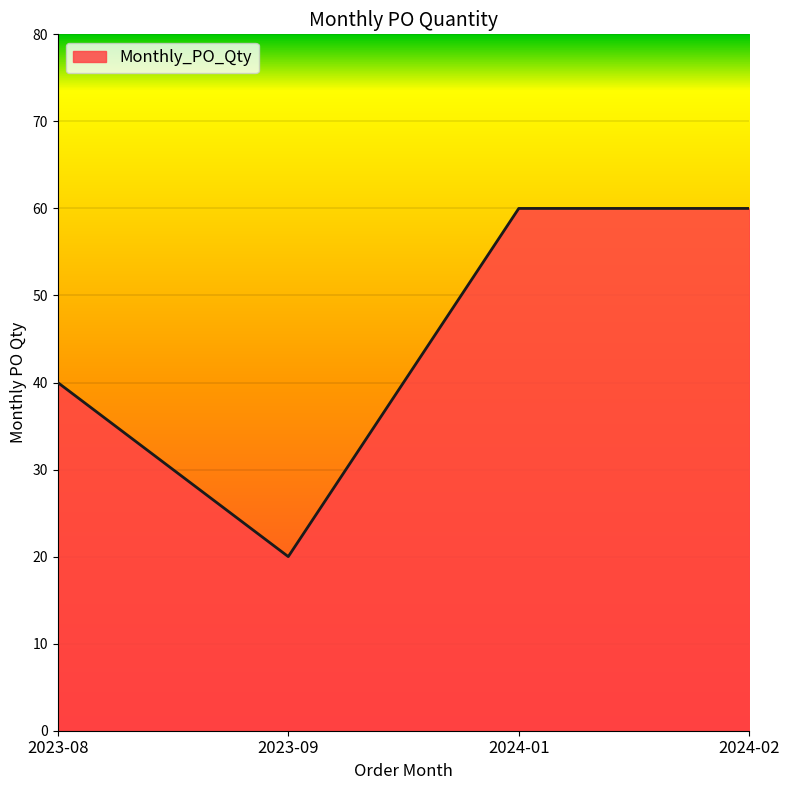

What position from the right is 2023-08?

4